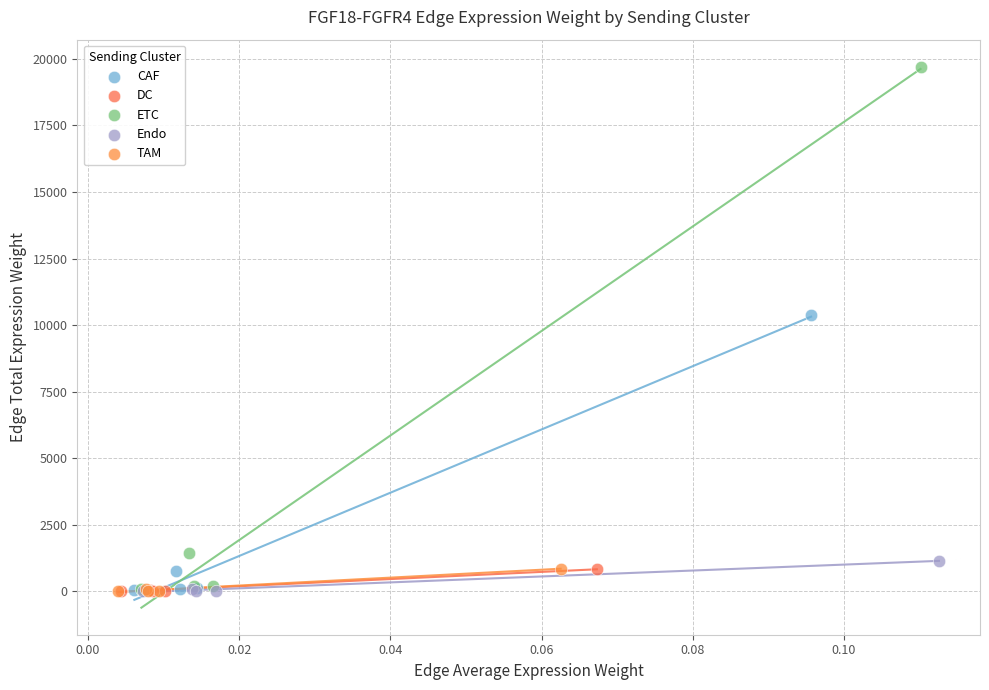

Which series has the widest spread of Y values?

ETC